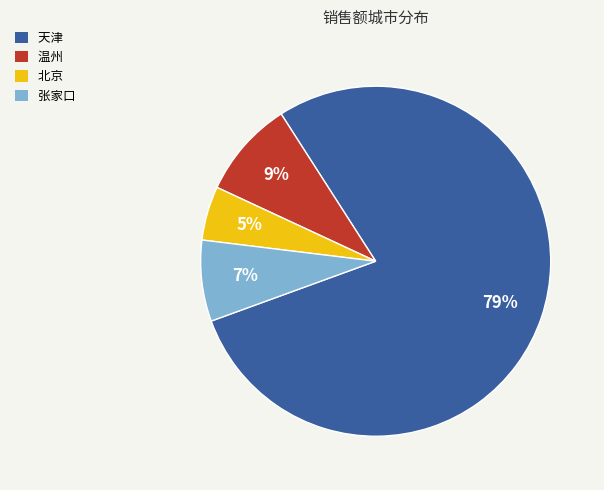

To the nearest percent, what is the combined percentage of 北京 and 张家口?

12%